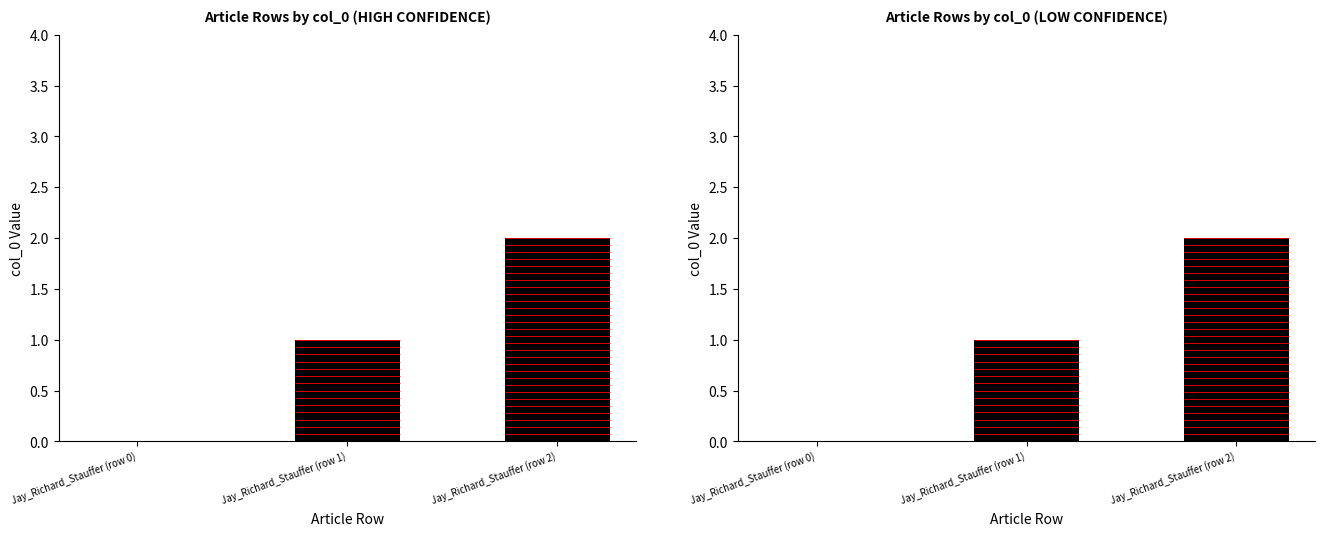

Count the values in the range 0 to 2.

3